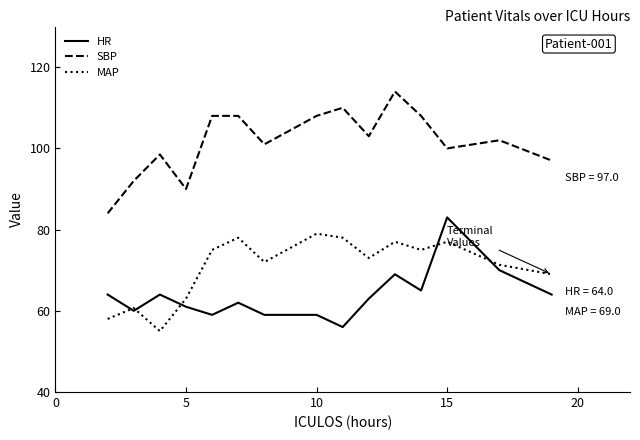

How many interior local valleys does the SBP series have?

4